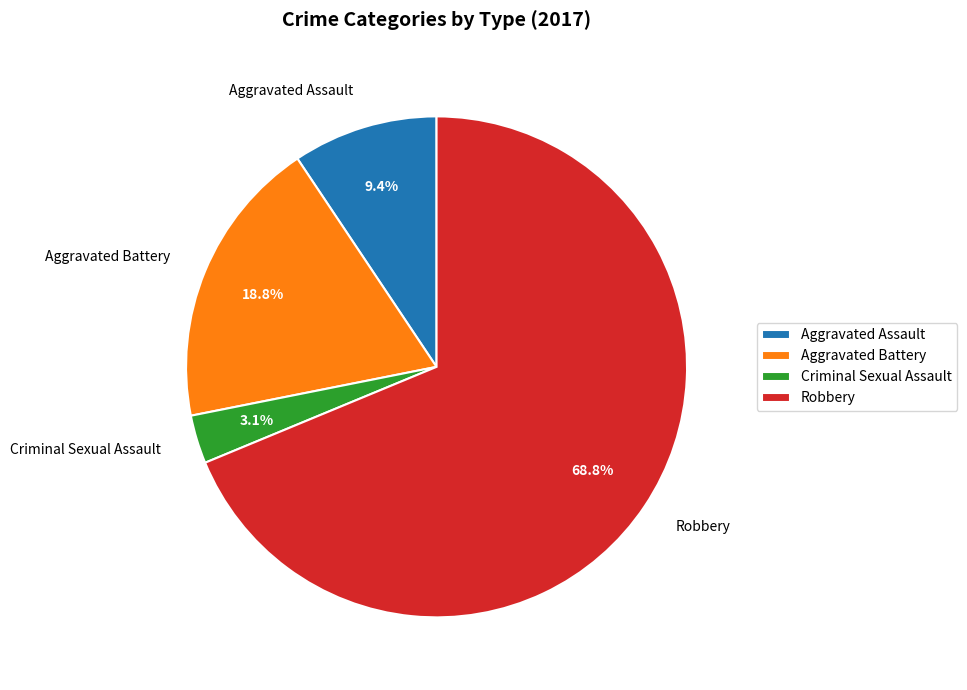

How many slices are in this pie chart?

4